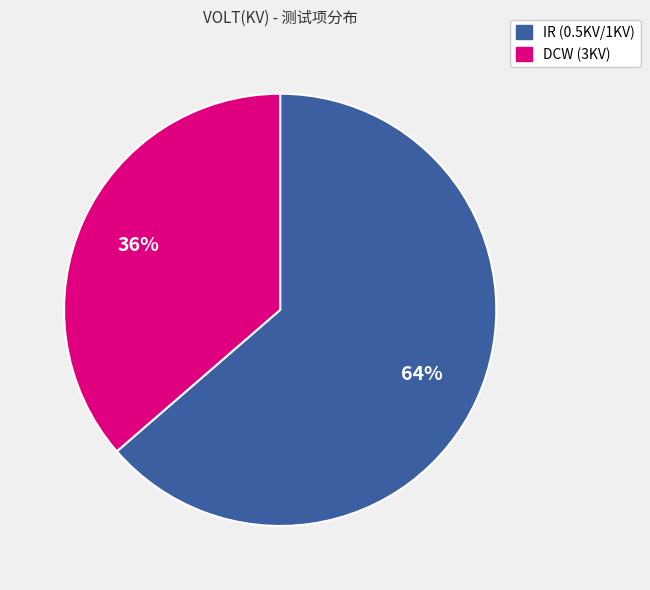

Is there a majority slice in this chart?

Yes